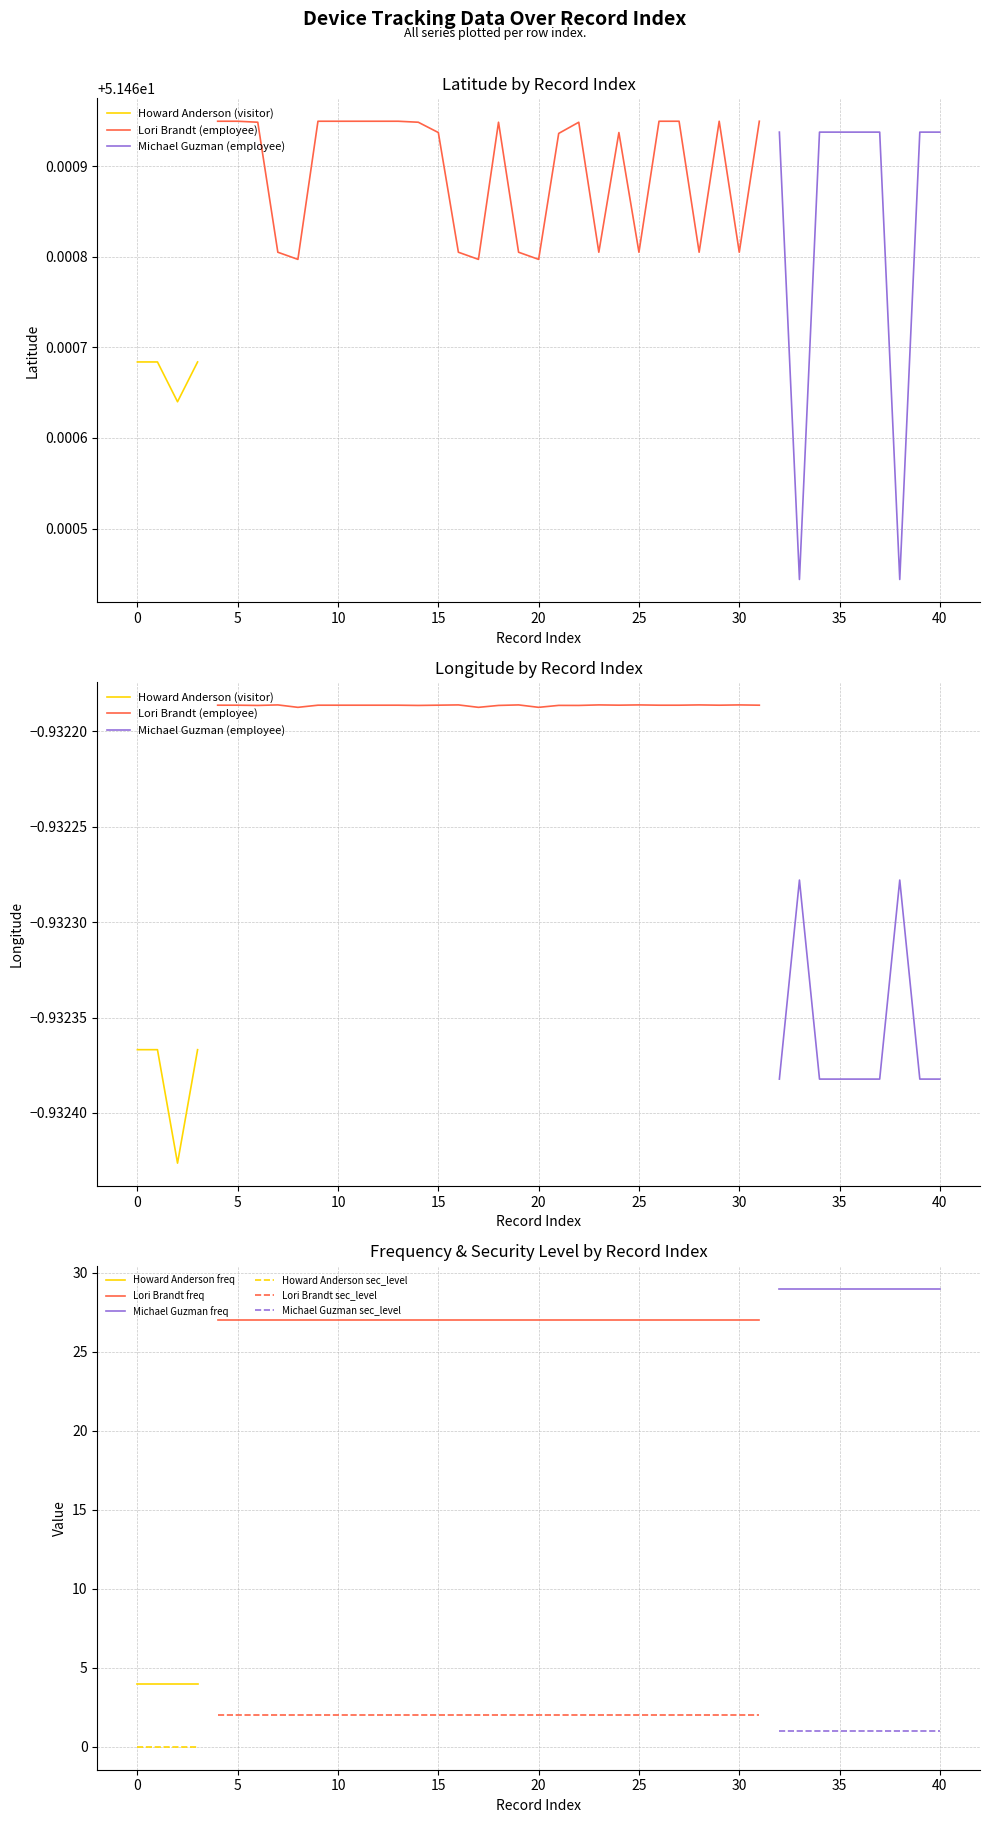

How many lines are shown in the chart?

6